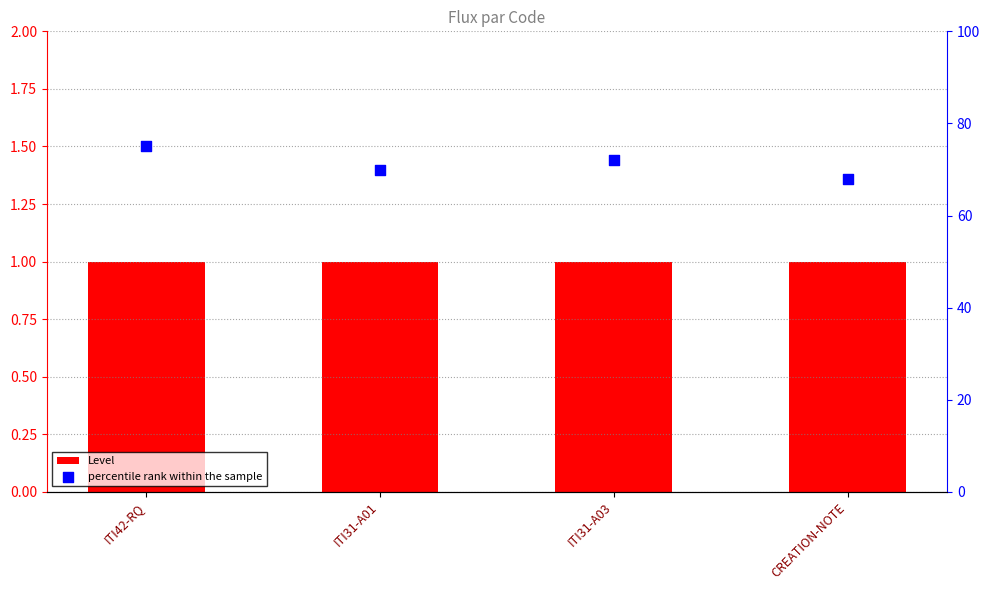

At which category is the sum across all series the highest?

ITI42-RQ